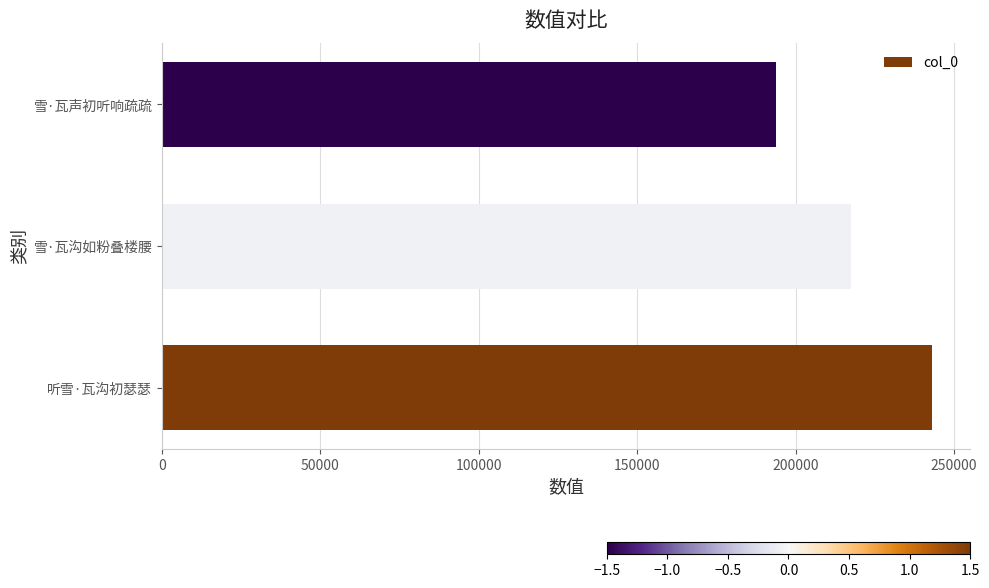

Which label corresponds to the smallest value in the chart?

雪·瓦声初听响疏疏